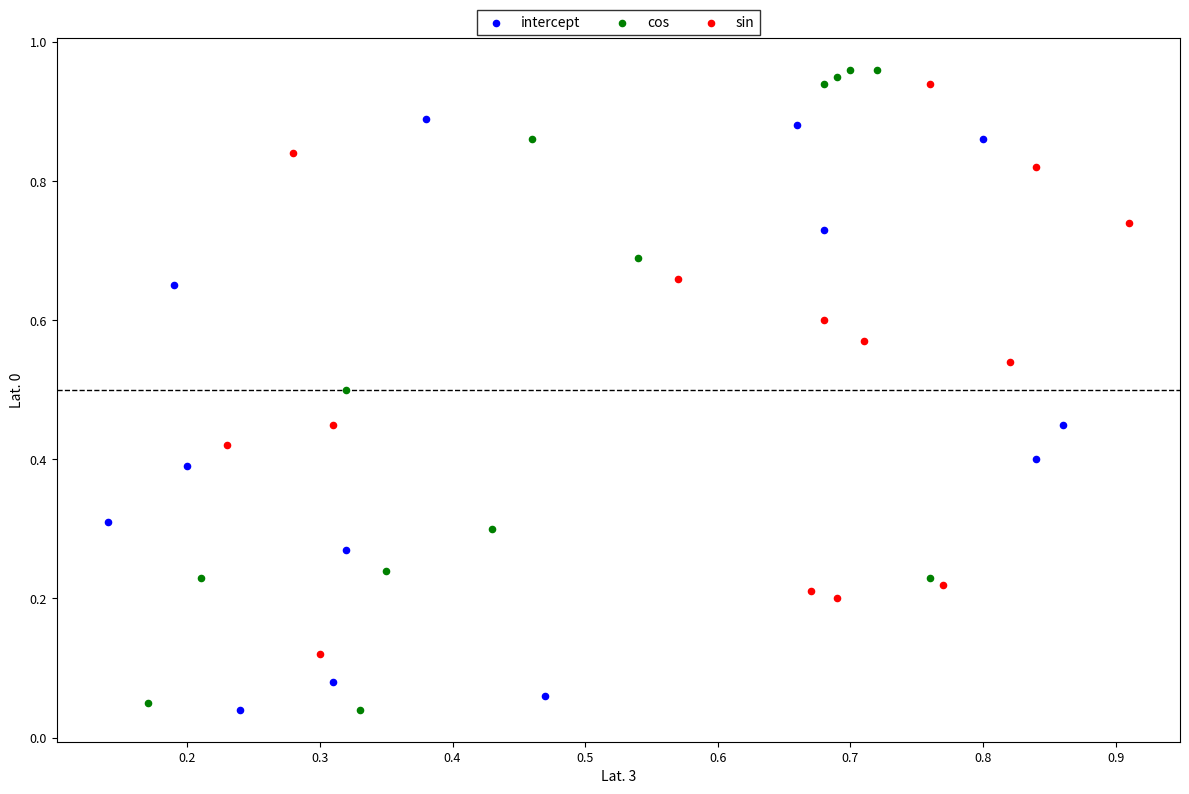

Which series contains the highest Y value?

cos